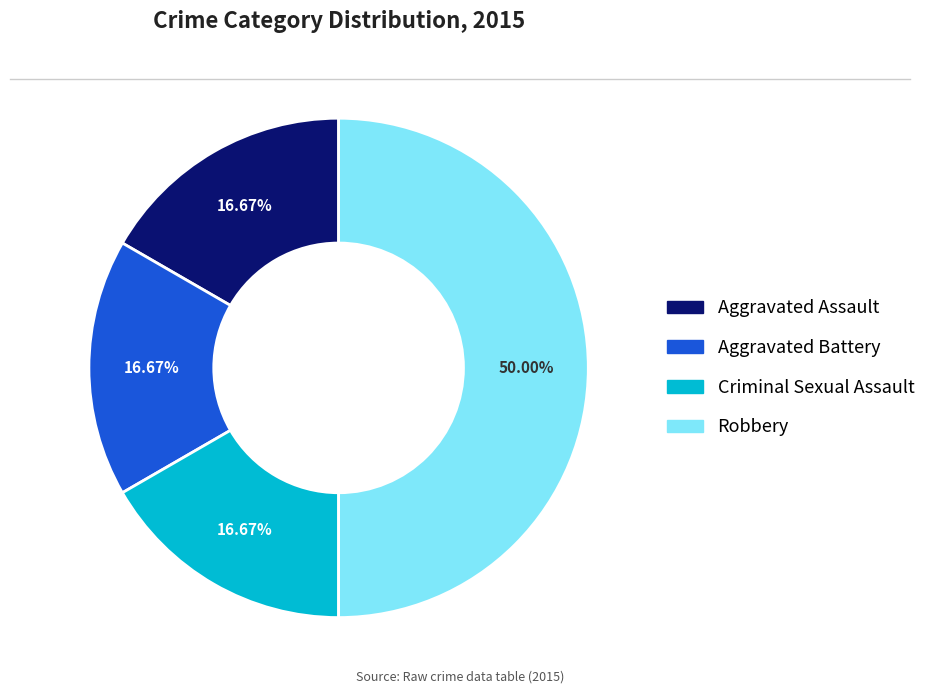

Count the number of slices in the pie.

4